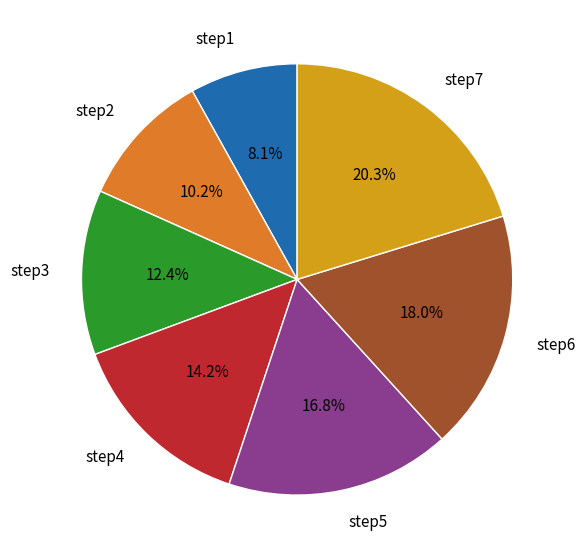

Combined, do step1 and step5 account for over 50%?

No